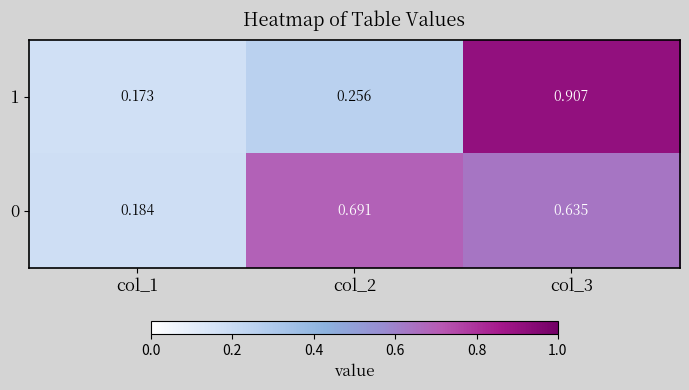

Is the value of 1 at col_2 greater than the value of 0 at col_1?

Yes